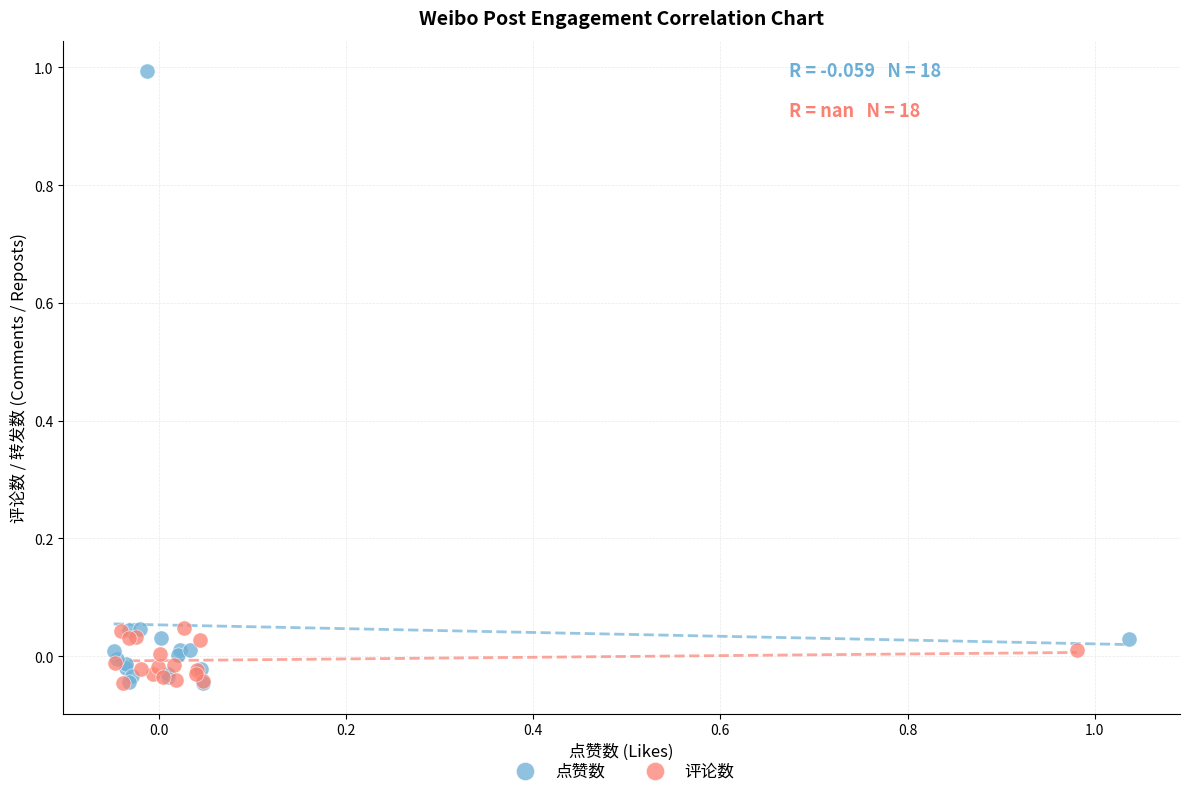

What are all the series names shown in the legend?

点赞数, 评论数